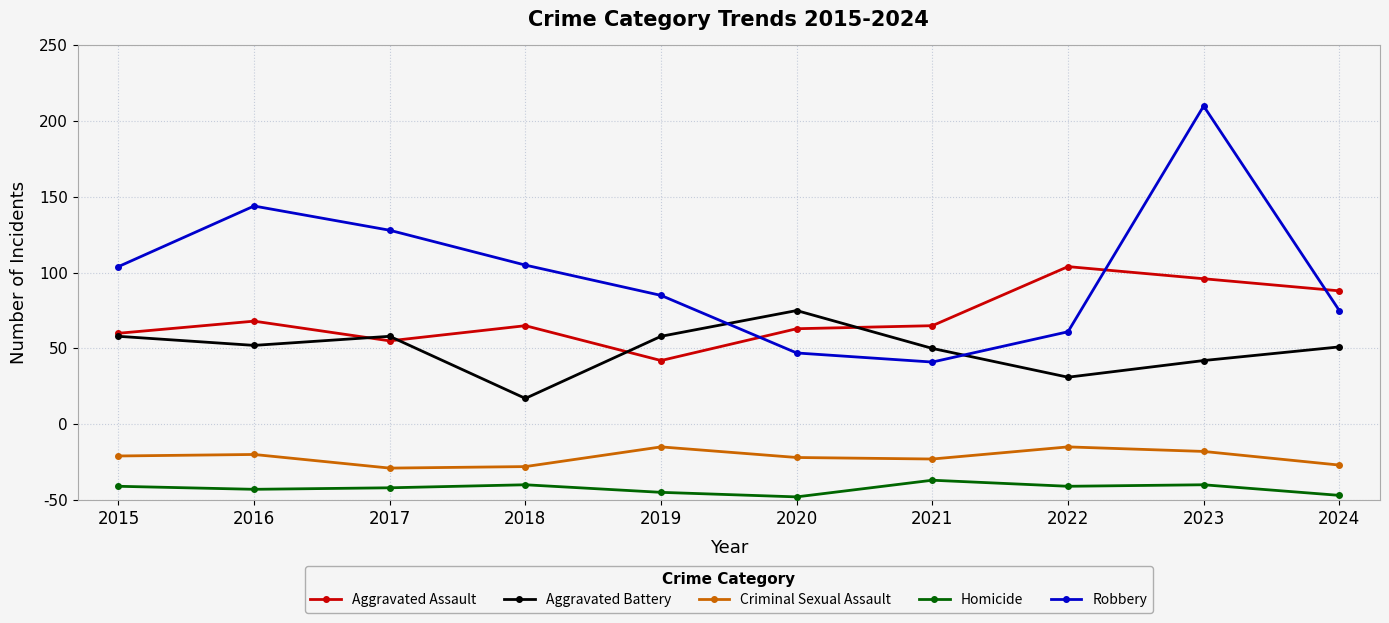

Is this an area chart (filled region under the line)?

No